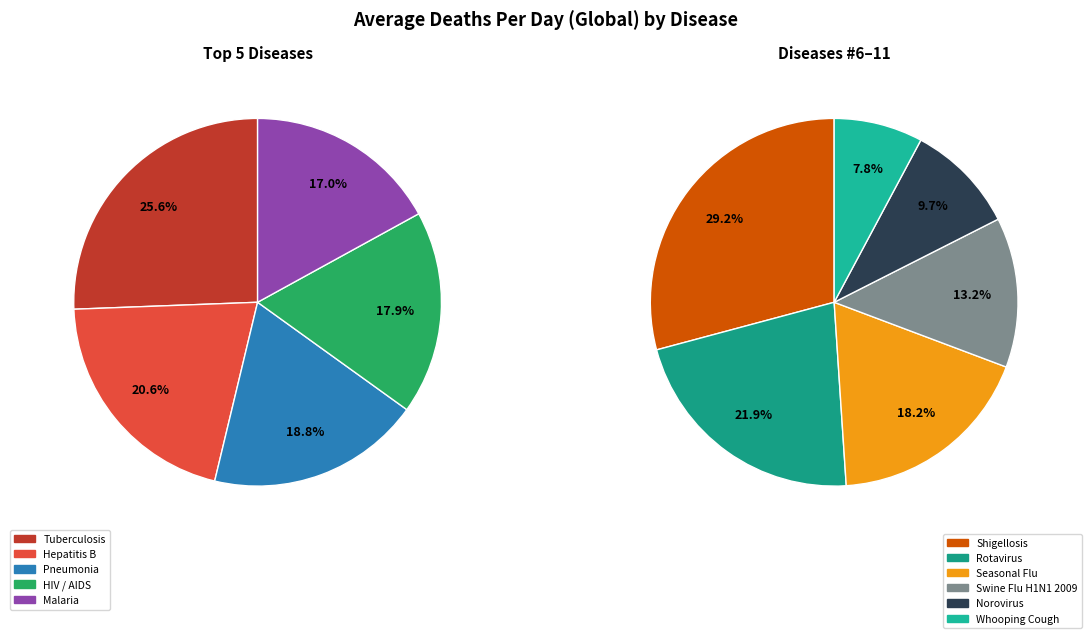

What is the change in value from Pneumonia to Shigellosis?

-571.8